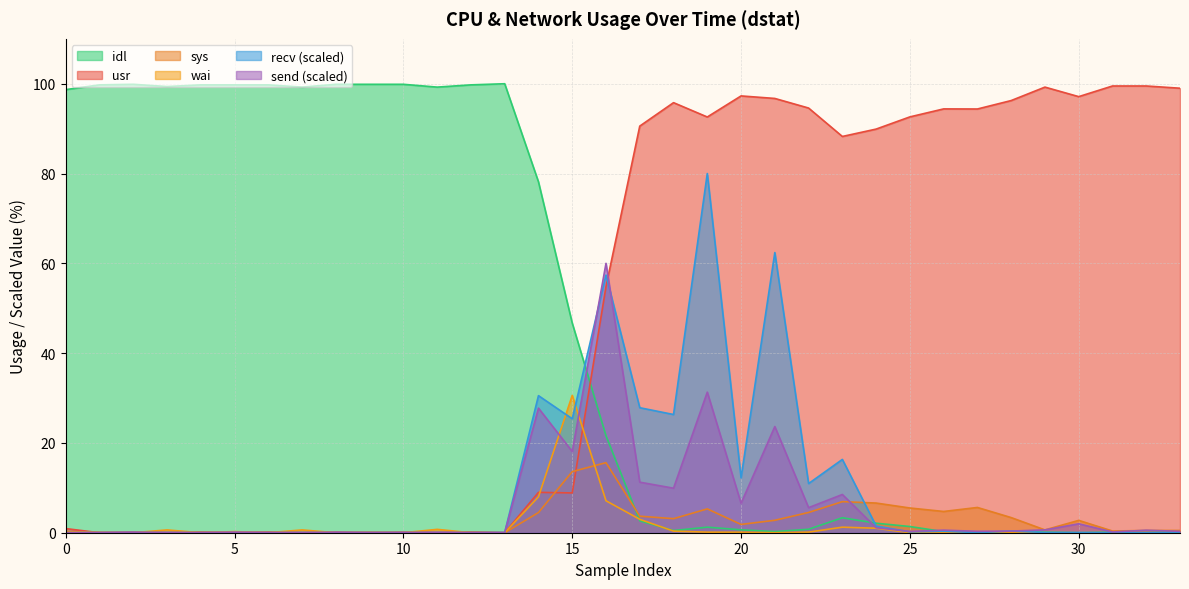

Which series has the largest total across all categories?

usr